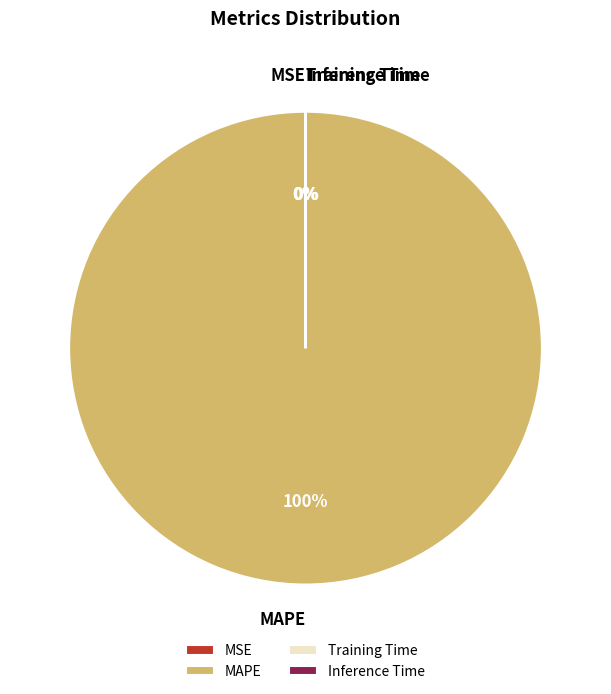

What is the largest slice in the pie chart?

MAPE